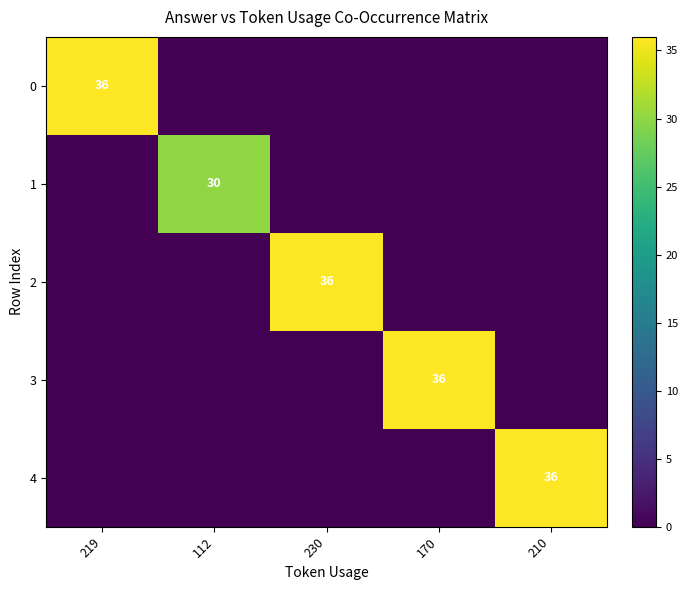

At which category is the sum across all series the highest?

219